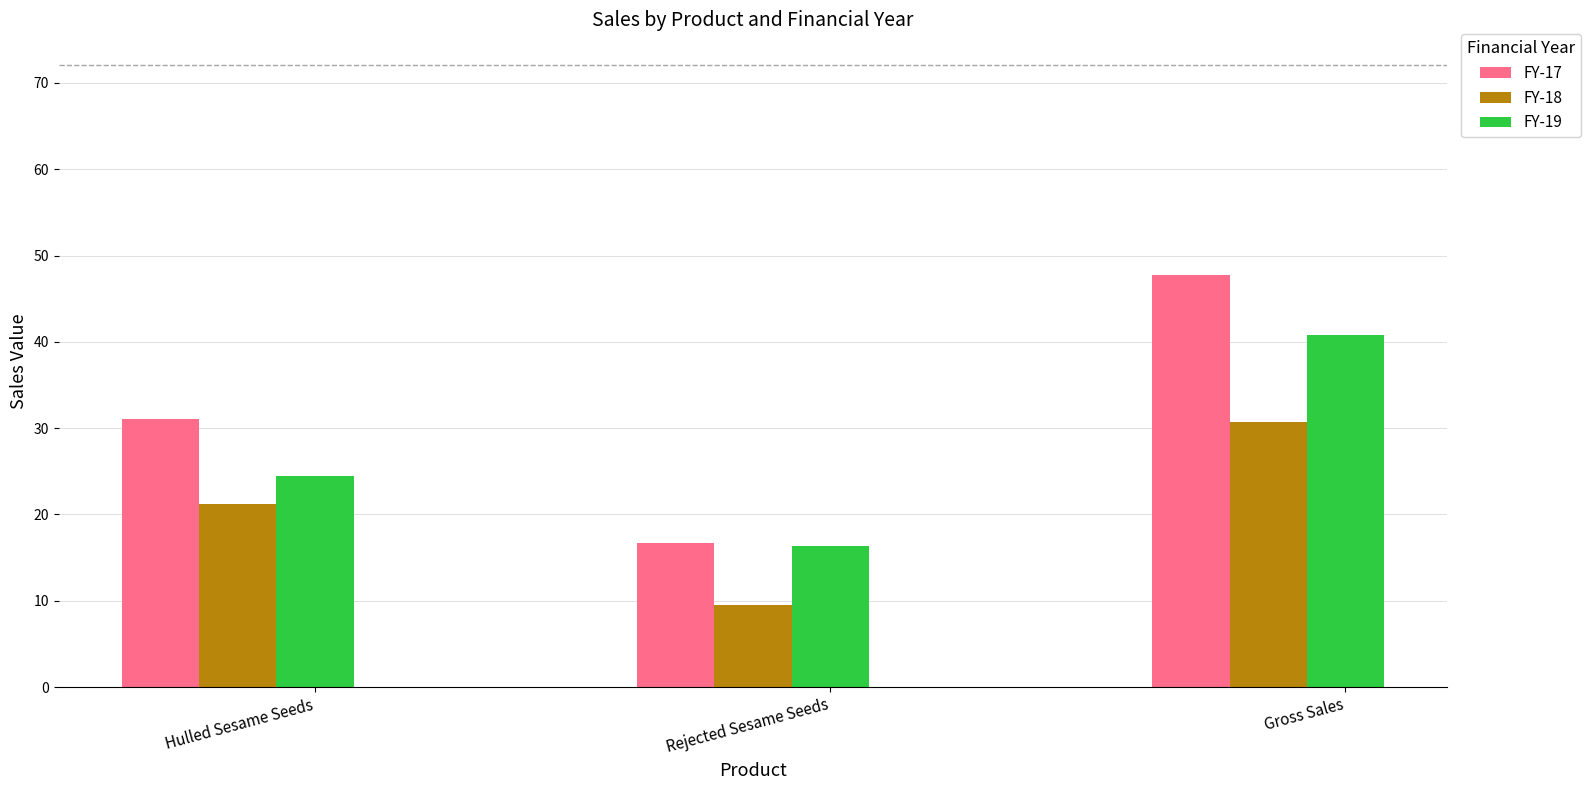

What is the difference between the maximum and minimum values in the FY-17 series?

31.1